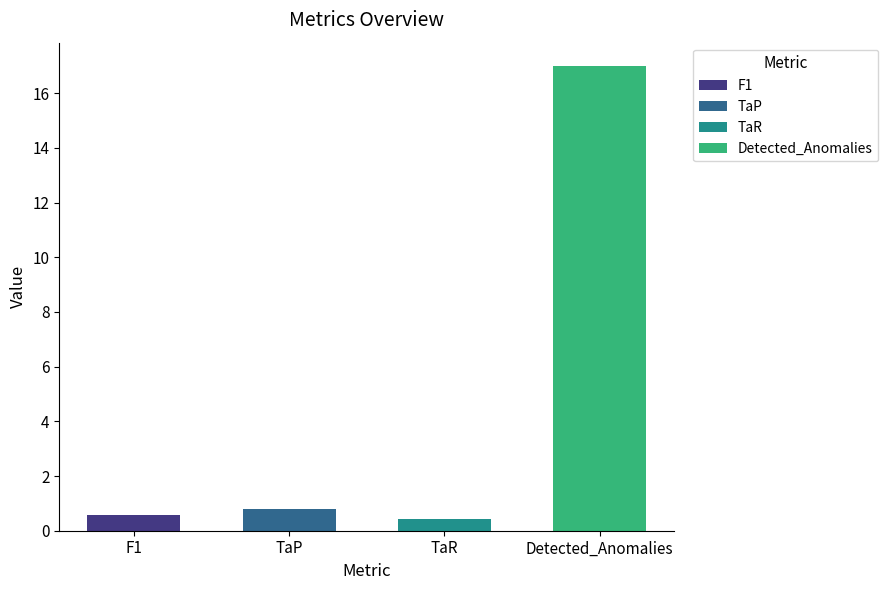

What is the value of the 1st bar from the left?

0.6